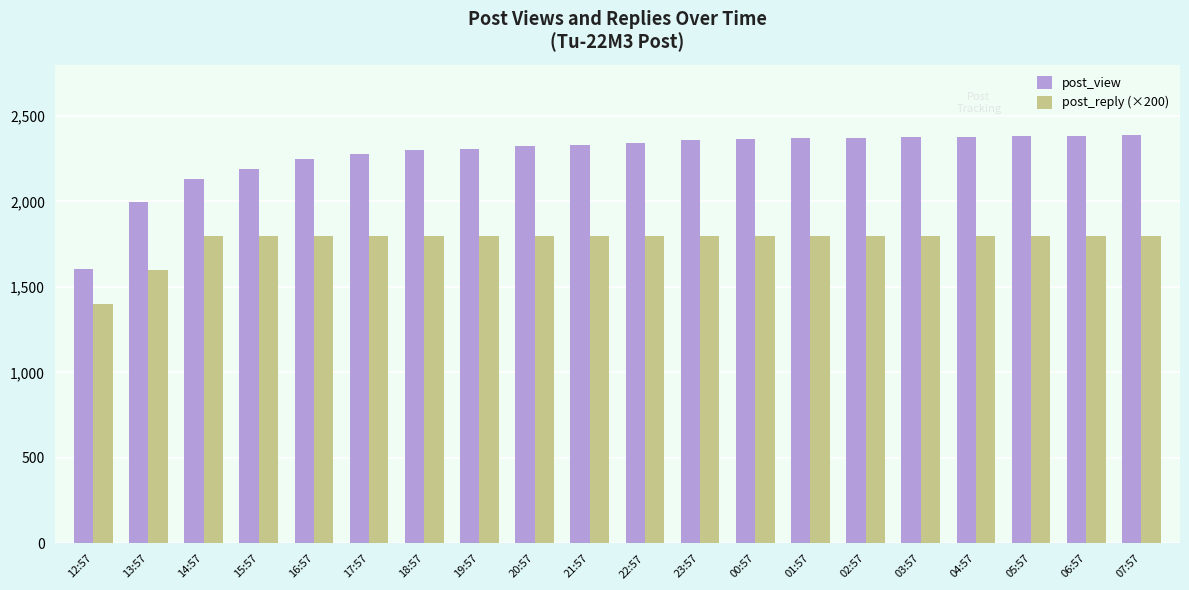

What is the label of the 6th bar from the left?

17:57